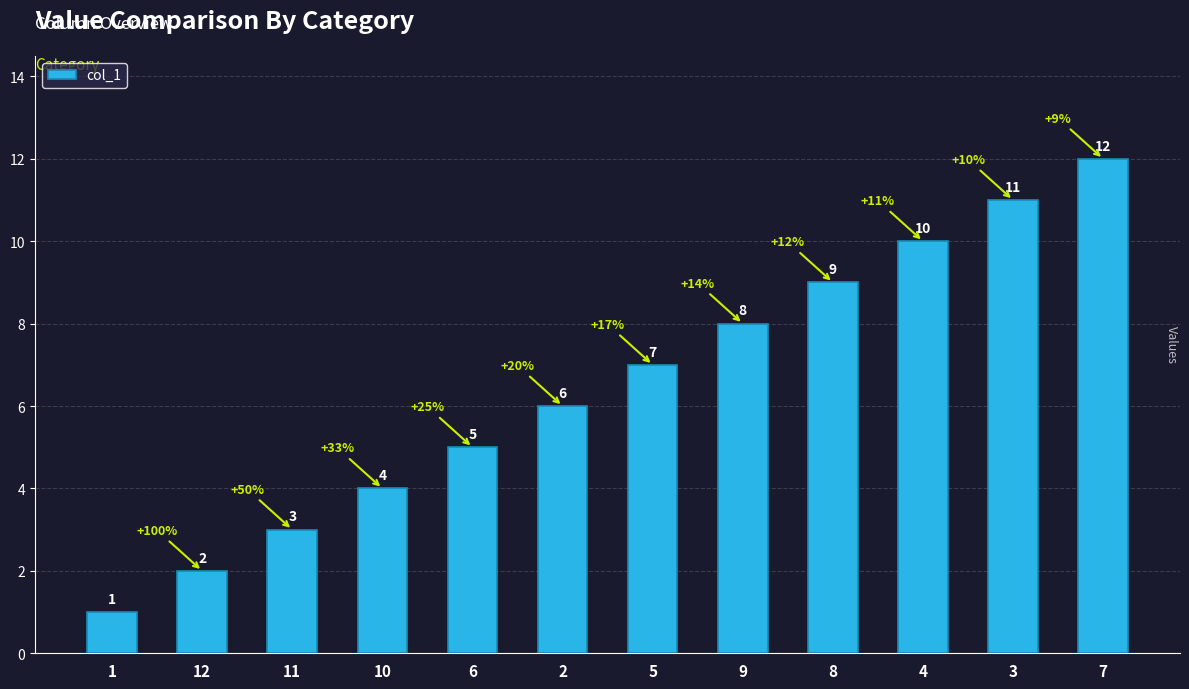

How many series are shown in this chart?

1